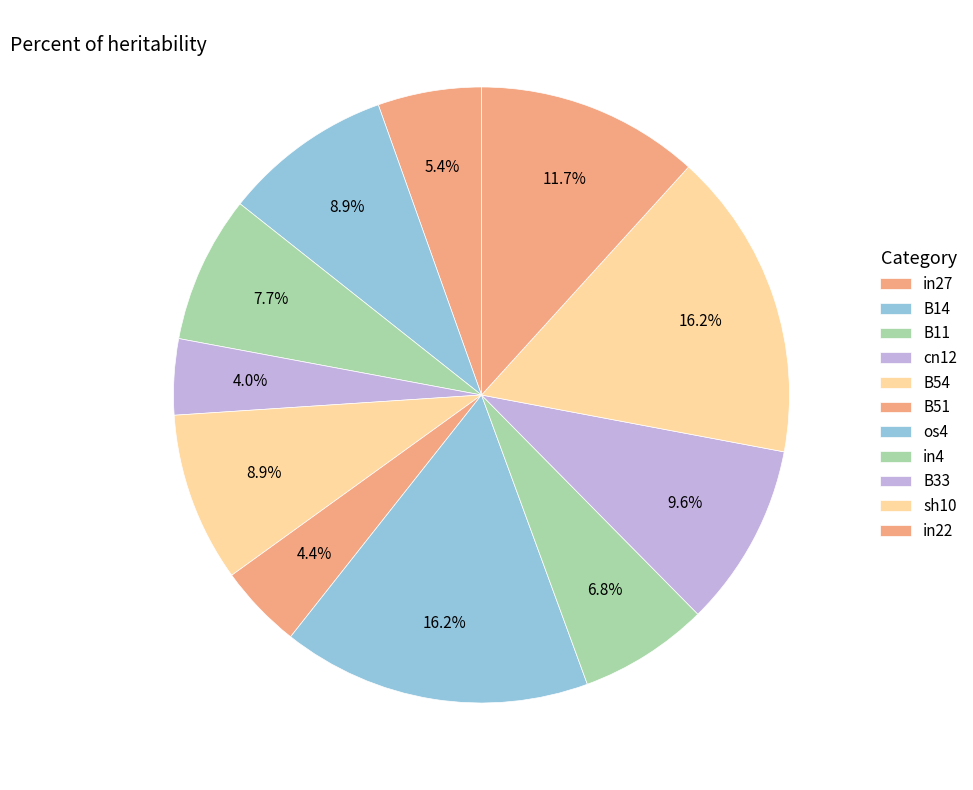

To the nearest percent, what percentage of the pie is B51?

4%